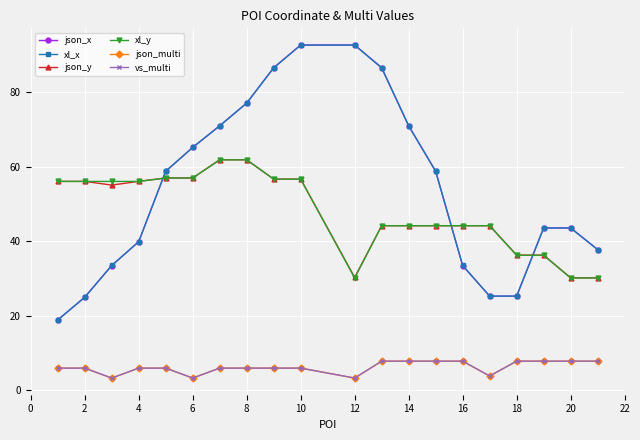

How many intersections are there between xl_x and xl_y?

3